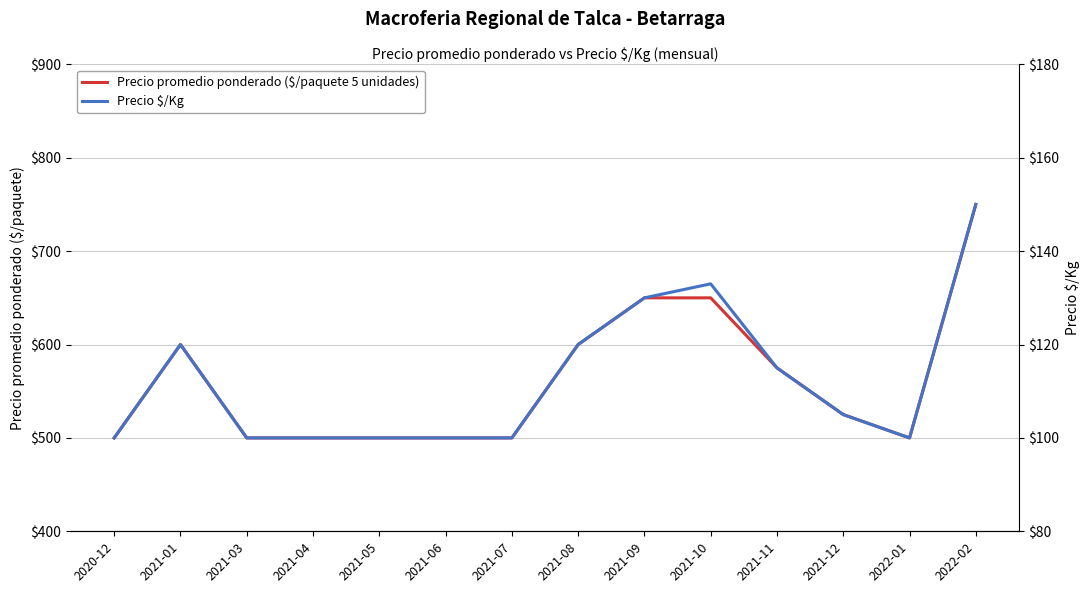

What is the difference between the maximum and minimum values in the Precio $/Kg series?

50